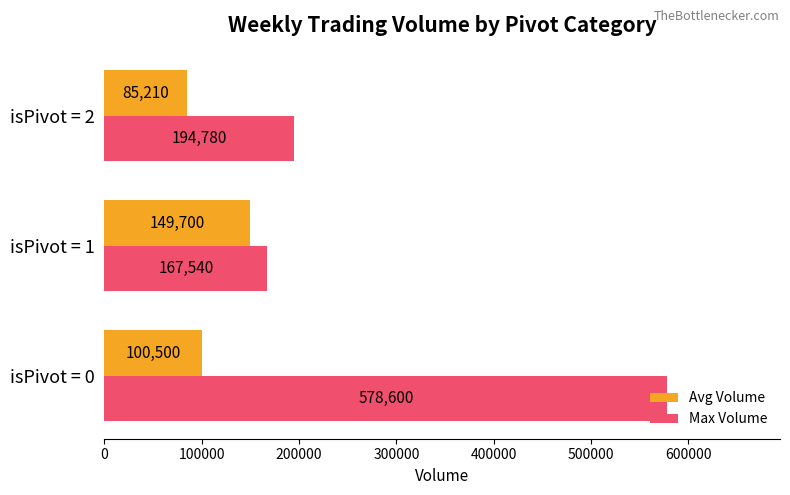

Count the Avg Volume values in the range 85210 to 149700.

3